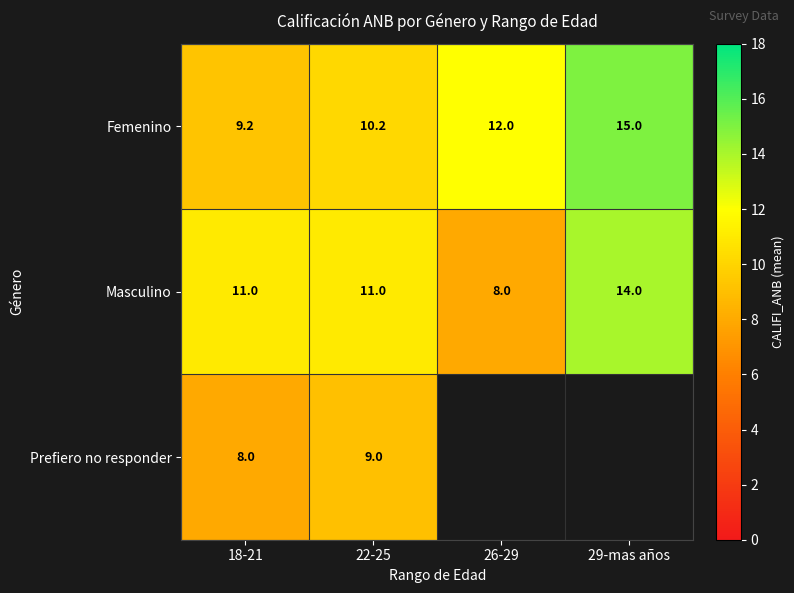

The Femenino series shows 12.0 at 26-29. True or false?

True